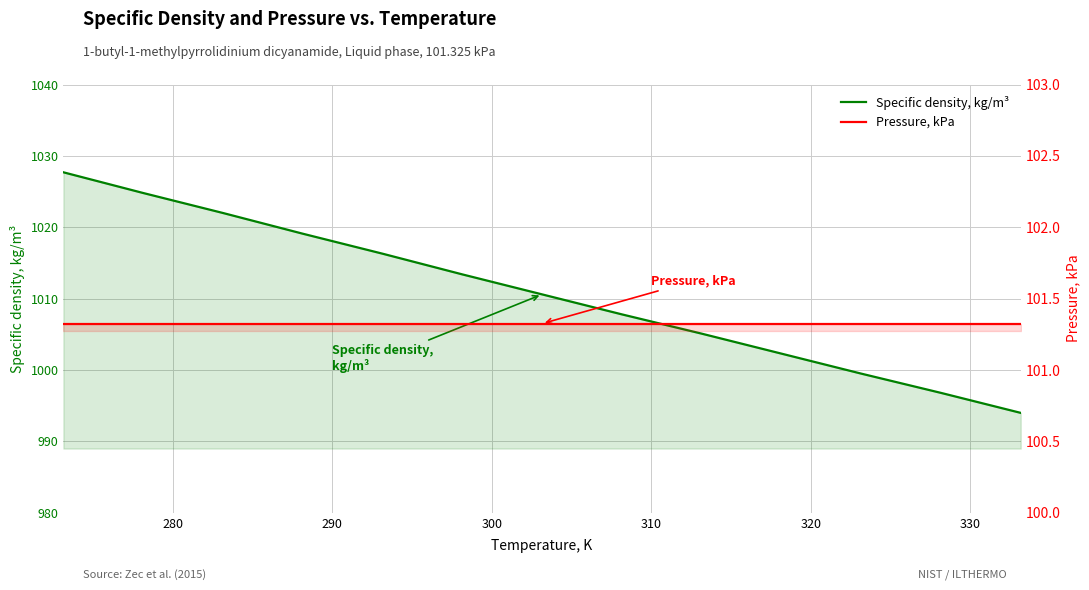

At how many categories does at least one series exceed 383?

13